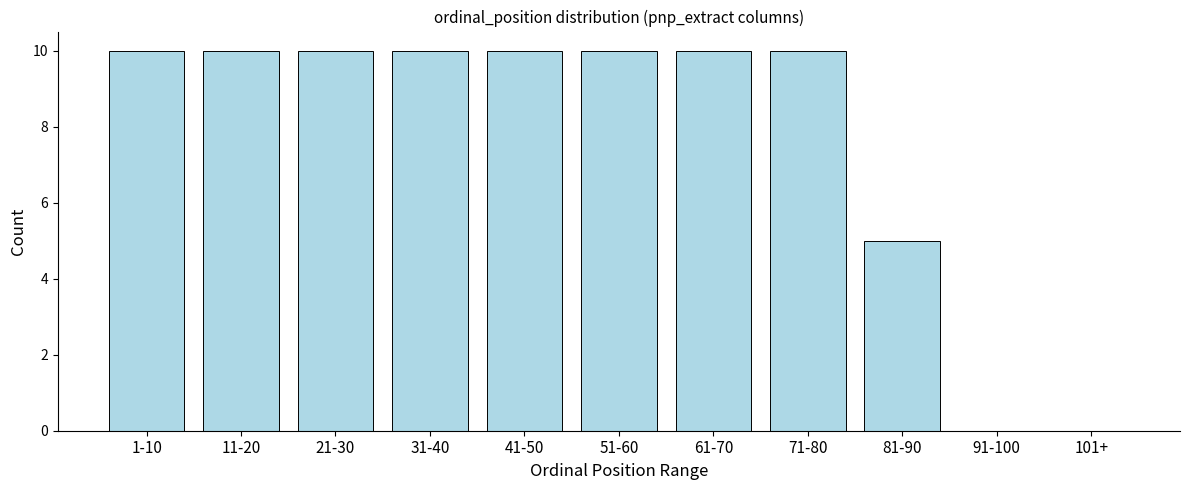

Reading left to right, transcribe all the data shown in this chart.

1-10=10	11-20=10	21-30=10	31-40=10	41-50=10	51-60=10	61-70=10	71-80=10	81-90=5	91-100=0	101+=0